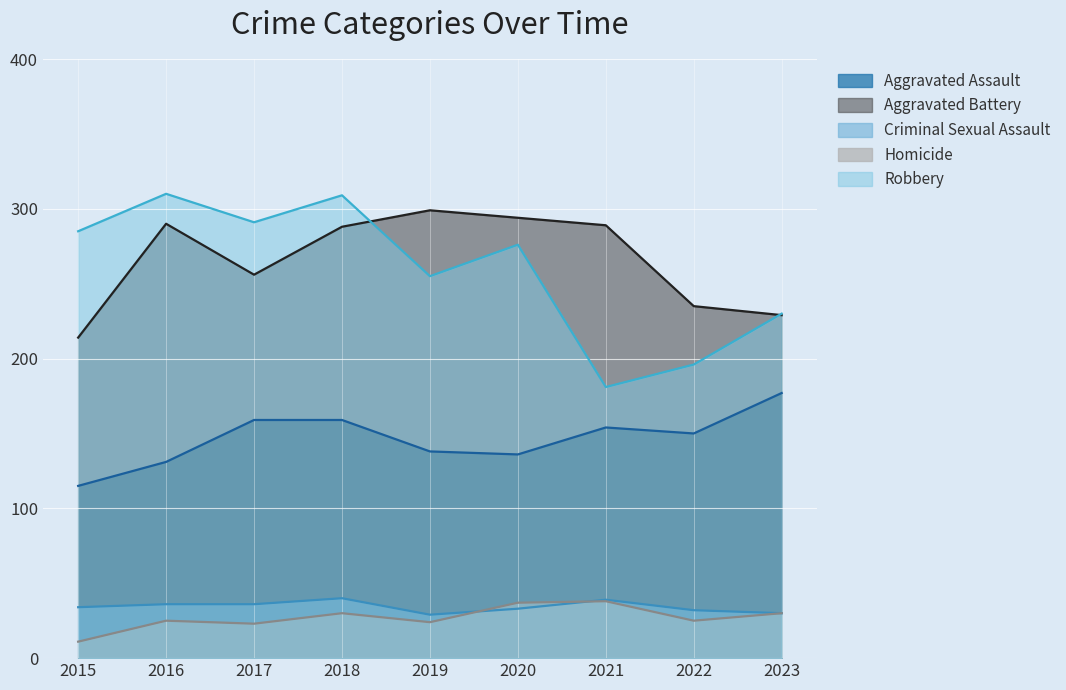

True or false: Aggravated Assault and Robbery intersect in this chart.

False